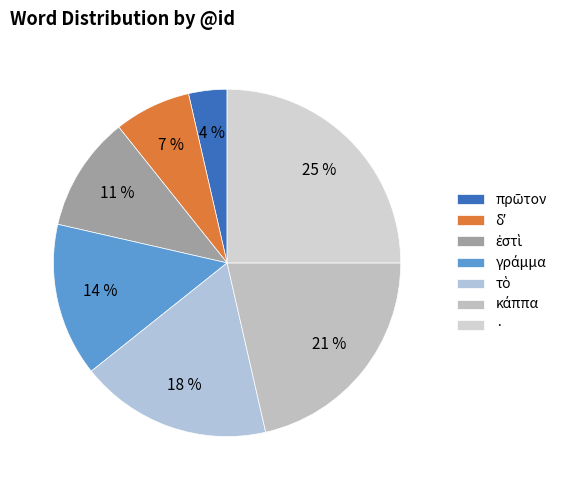

To the nearest percent, what percentage of the pie is ἐστὶ?

11%